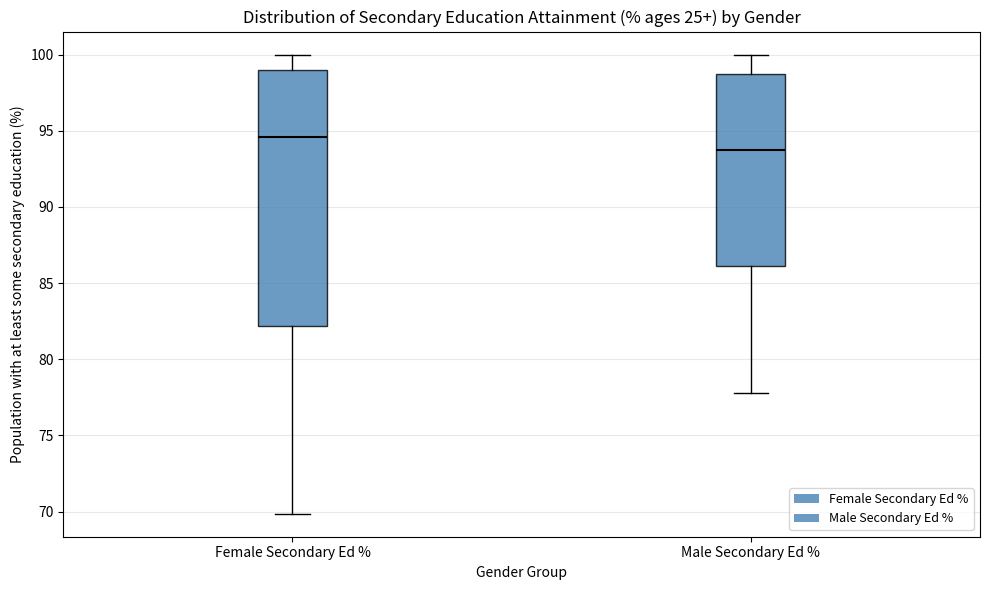

Where is the upper edge of the box for Male Secondary Ed % on the y-axis? The values are not printed on the chart, so give them approximately, as read against the axis.

98.5